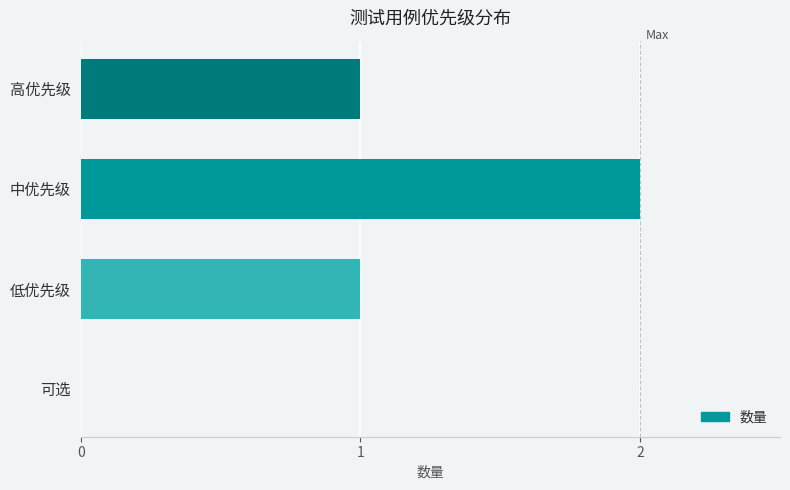

What is the sum of all values?

4